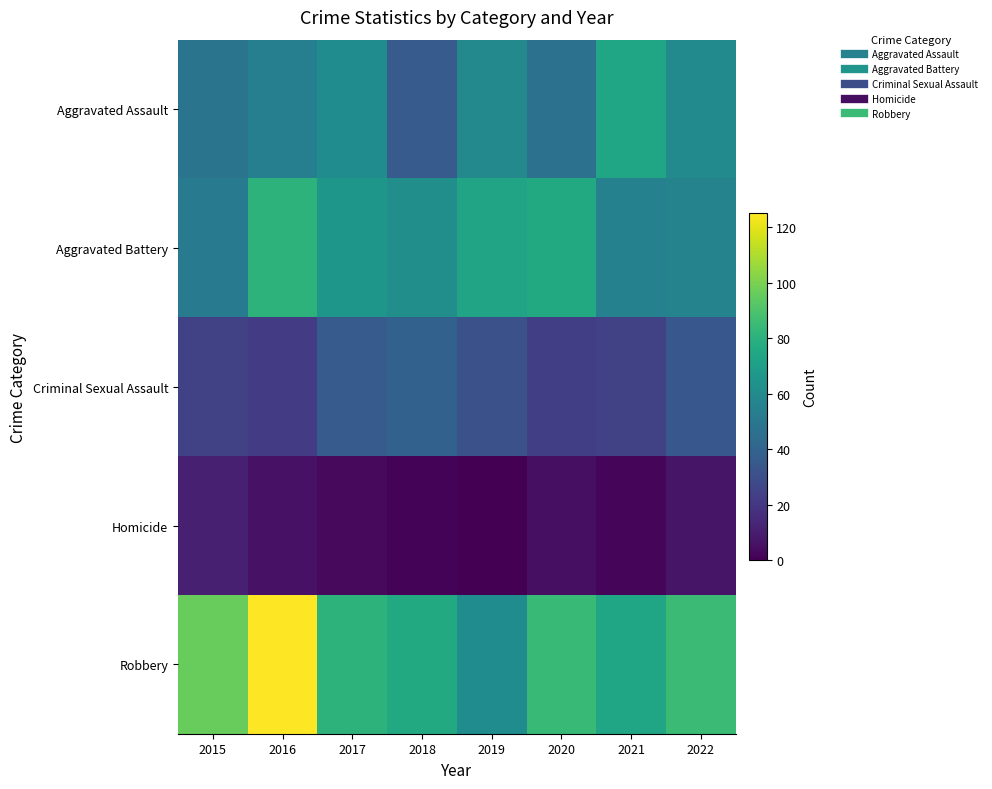

What is the spread (max minus min) of values at 2016?

119